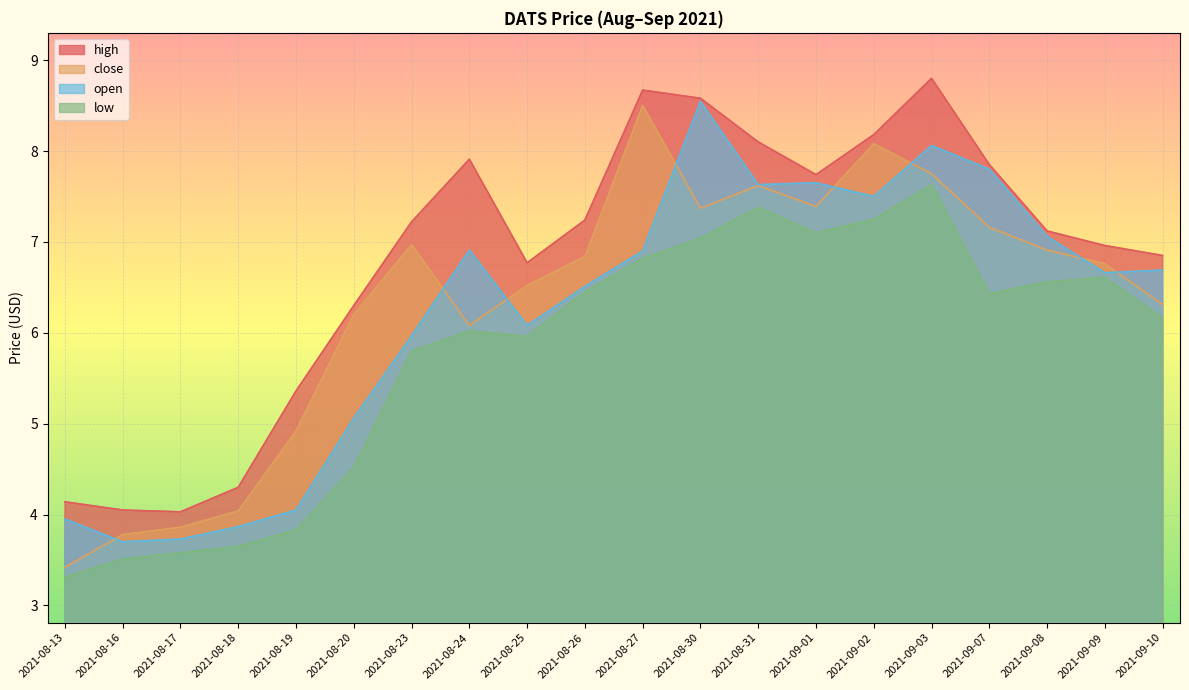

What position from the right is 2021-08-27?

10